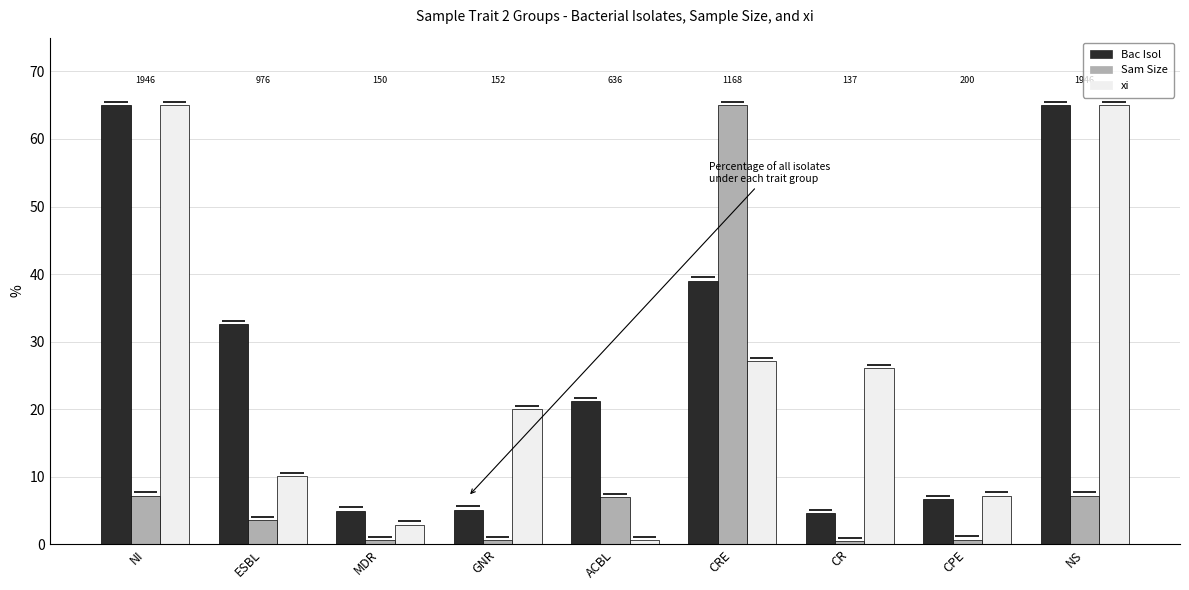

What is the label of the 2nd bar from the right?

CPE